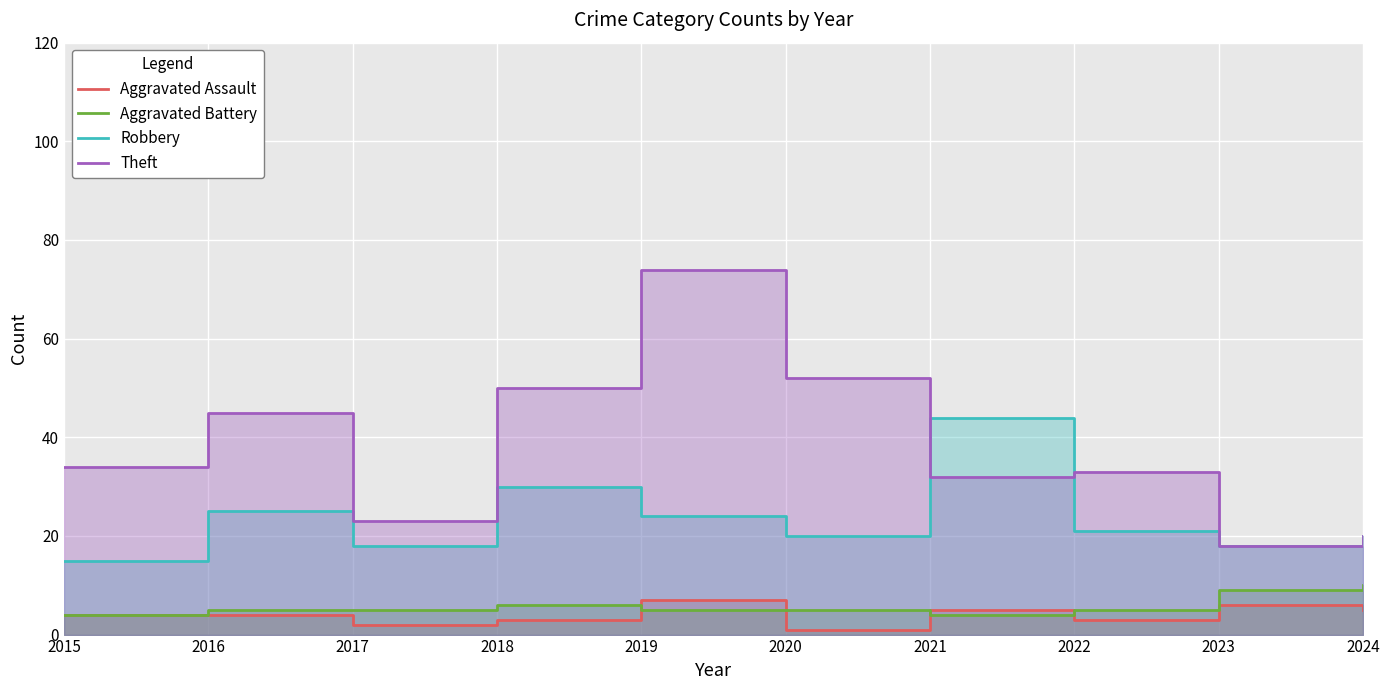

The Theft series shows 67 at 2016. True or false?

False